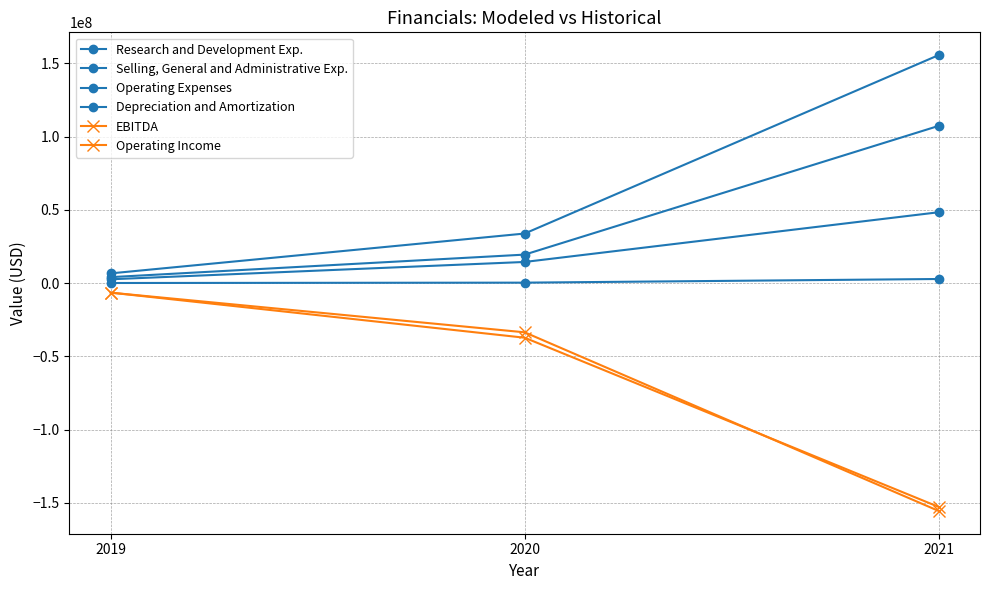

How many values in the EBITDA series are below -37331000?

1